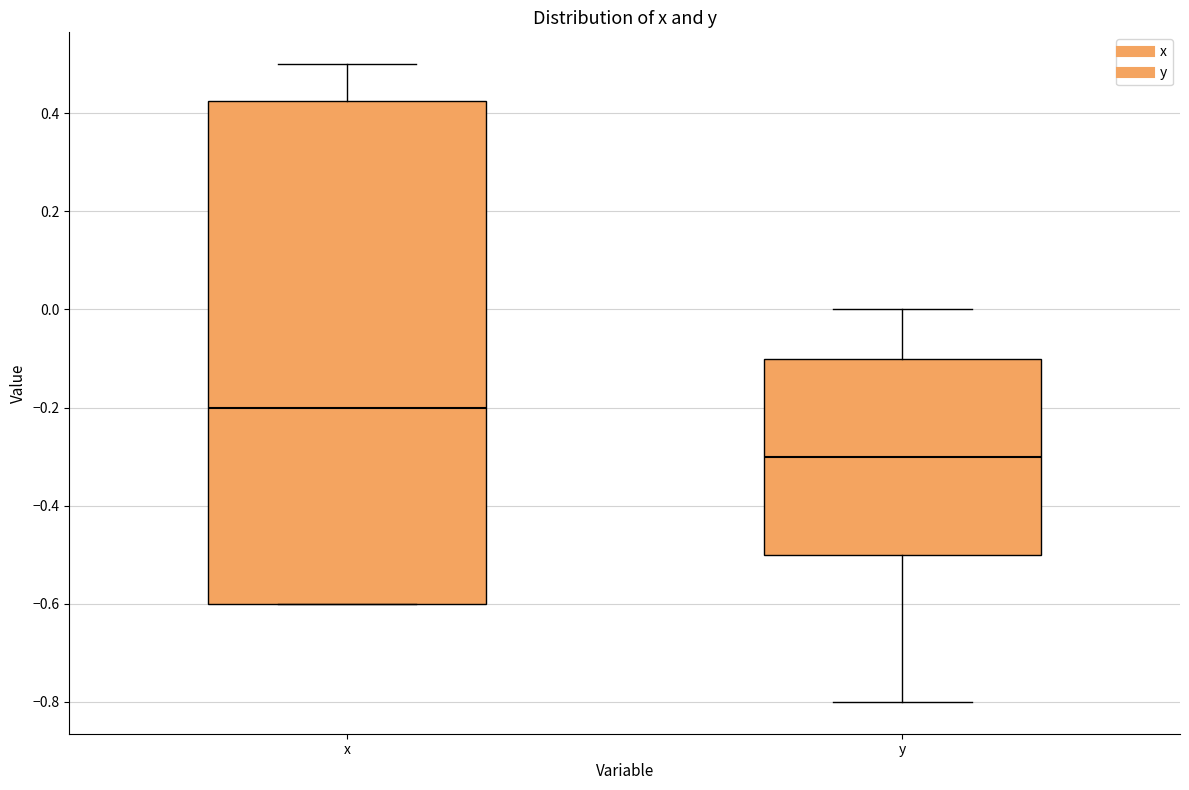

Reading left to right, transcribe this box plot: for each box, give where its median line is, the range the box spans, and where its two whiskers end, as read against the y-axis. The values are not printed on the chart, so give them approximately, as read against the axis.

x: median -0.20, box -0.60 to 0.42, whiskers -0.60 to 0.50
y: median -0.30, box -0.50 to -0.10, whiskers -0.80 to 0.00